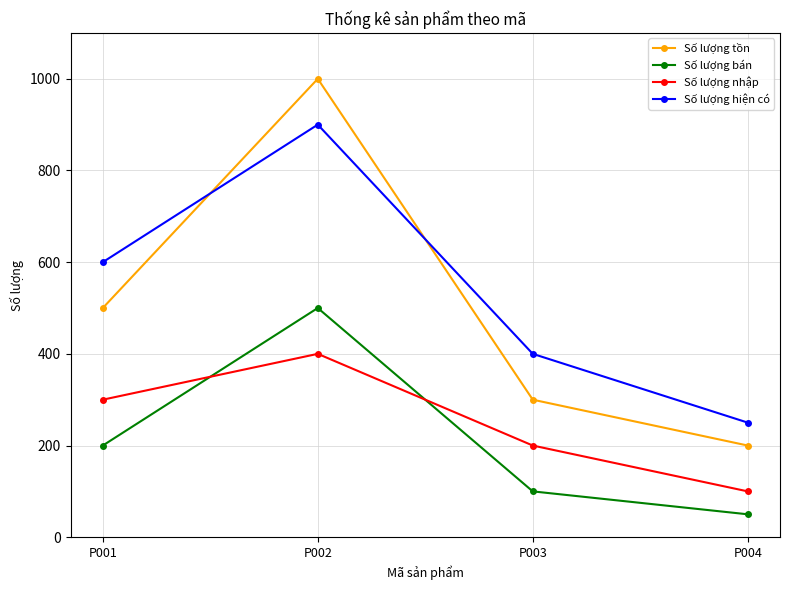

Does the chart display data point markers on the line(s)?

Yes